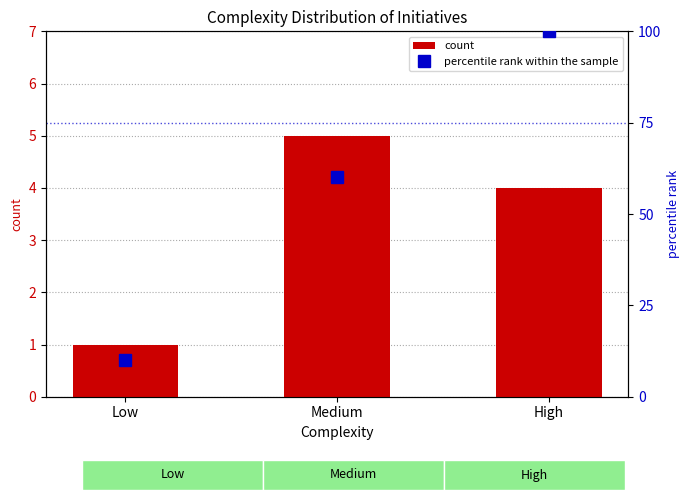

What is the smallest value displayed?

1